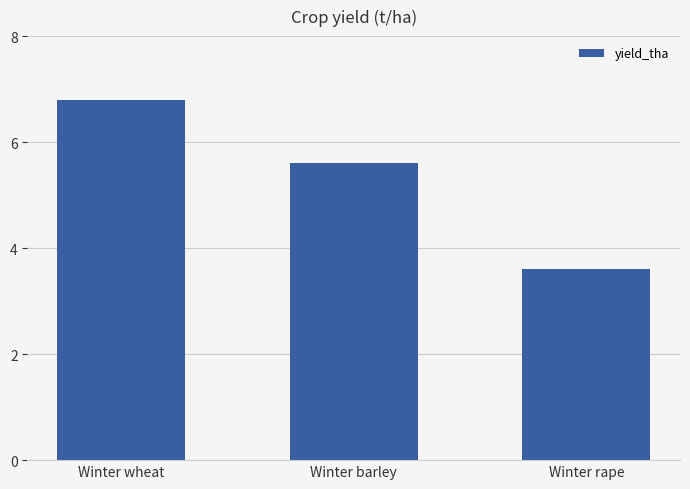

What is the sum of the values at Winter barley and Winter rape?

9.2